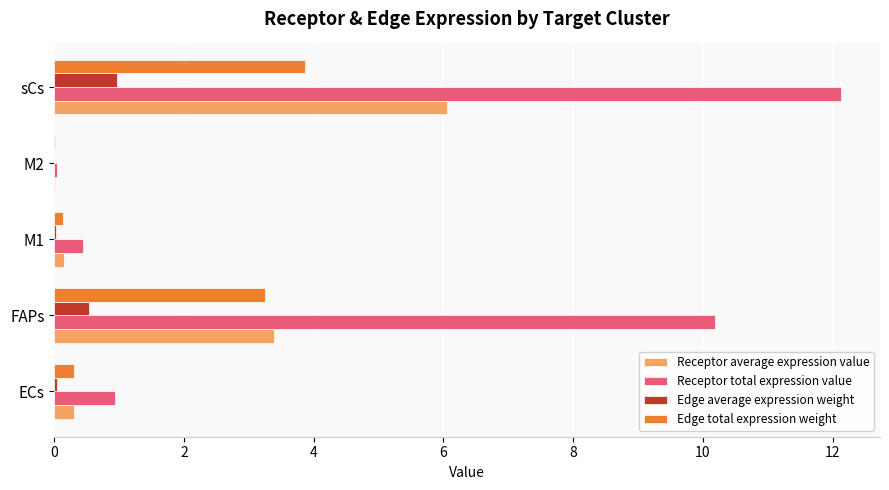

What are all the series names shown in the legend?

Receptor average expression value, Receptor total expression value, Edge average expression weight, Edge total expression weight